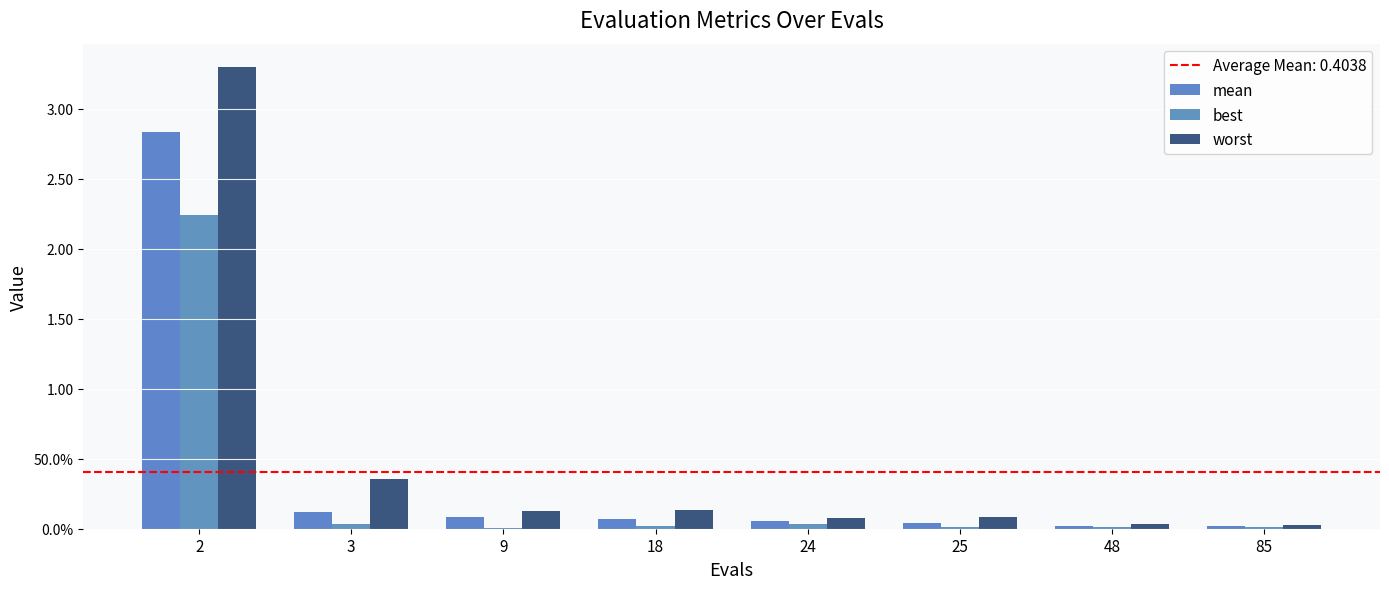

The value of mean at 9 is 0.1. True or false?

True